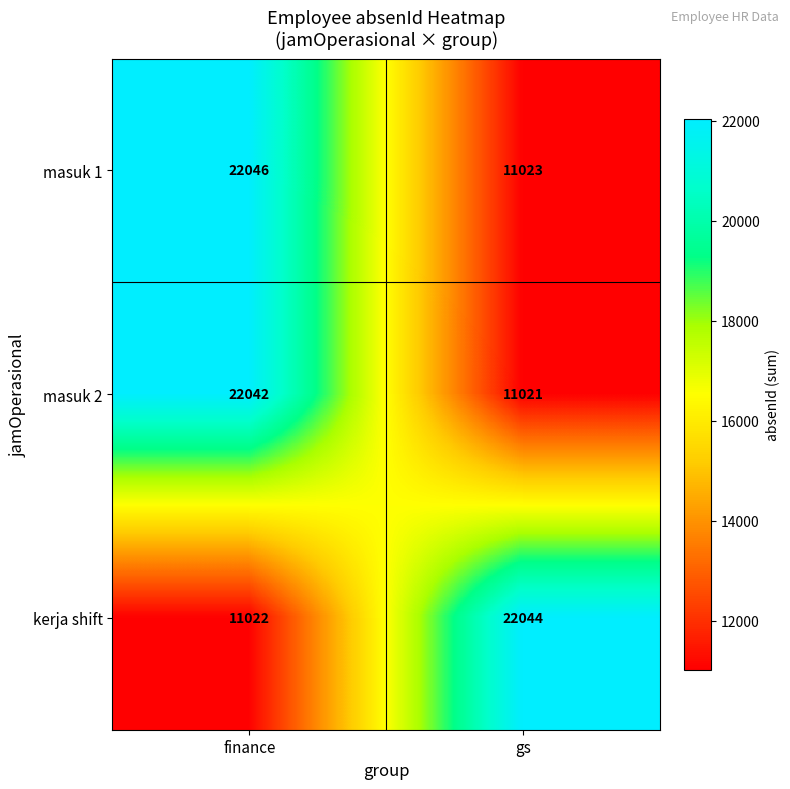

What value does the masuk 2 series have at finance, to the nearest 100?

22000